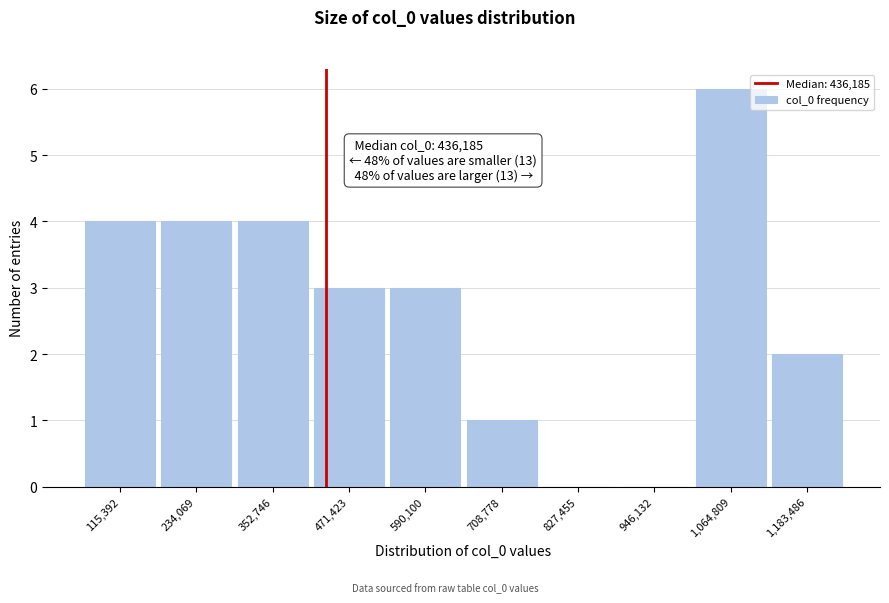

Over which range of the x-axis is the bar tallest?

1000000 to 1120000